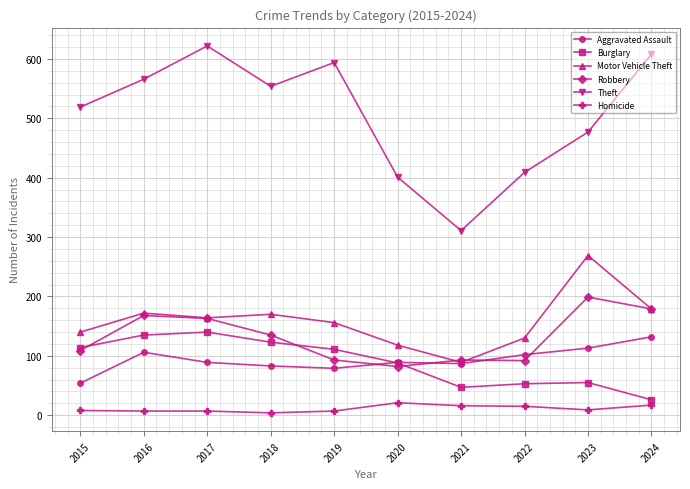

Is it true that Theft equals 622 at 2017?

True